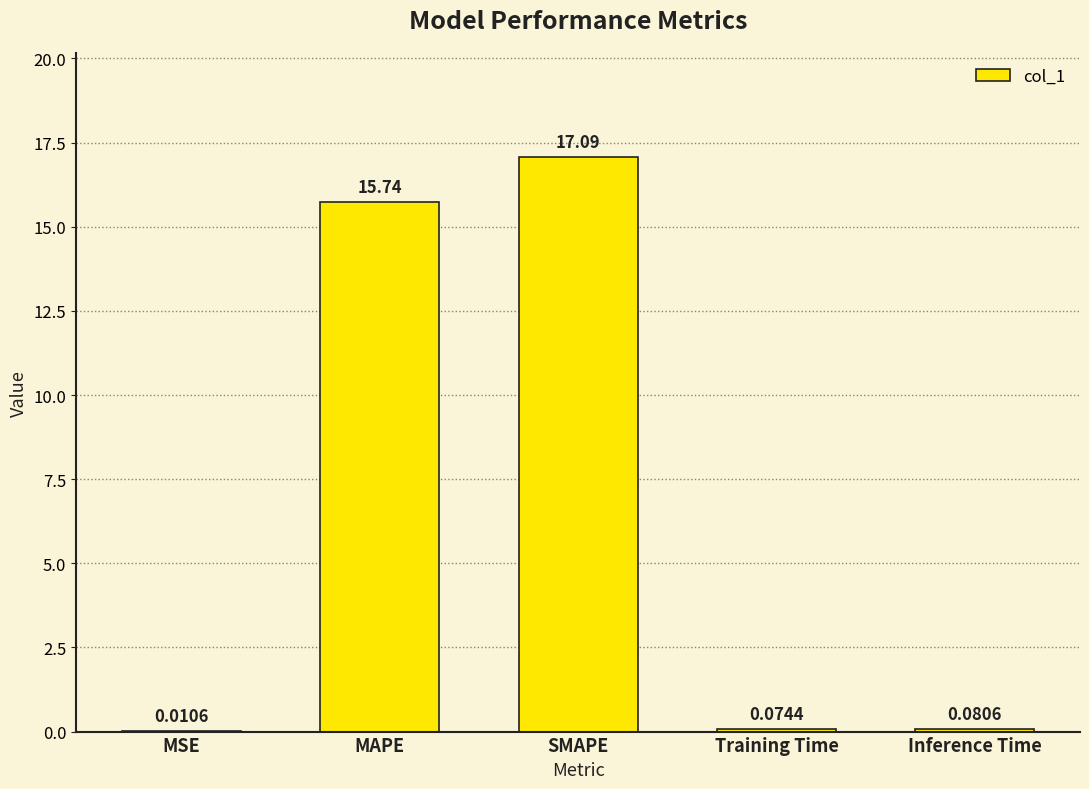

Where is the data nearest to the value 8?

MAPE